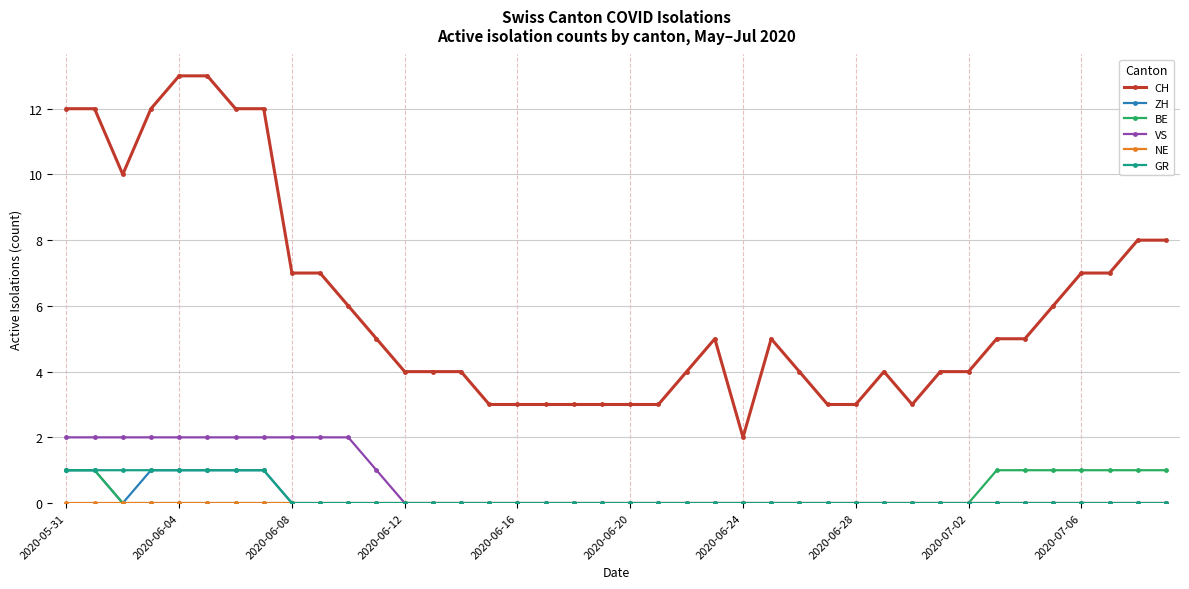

Which series has the widest spread of values?

CH